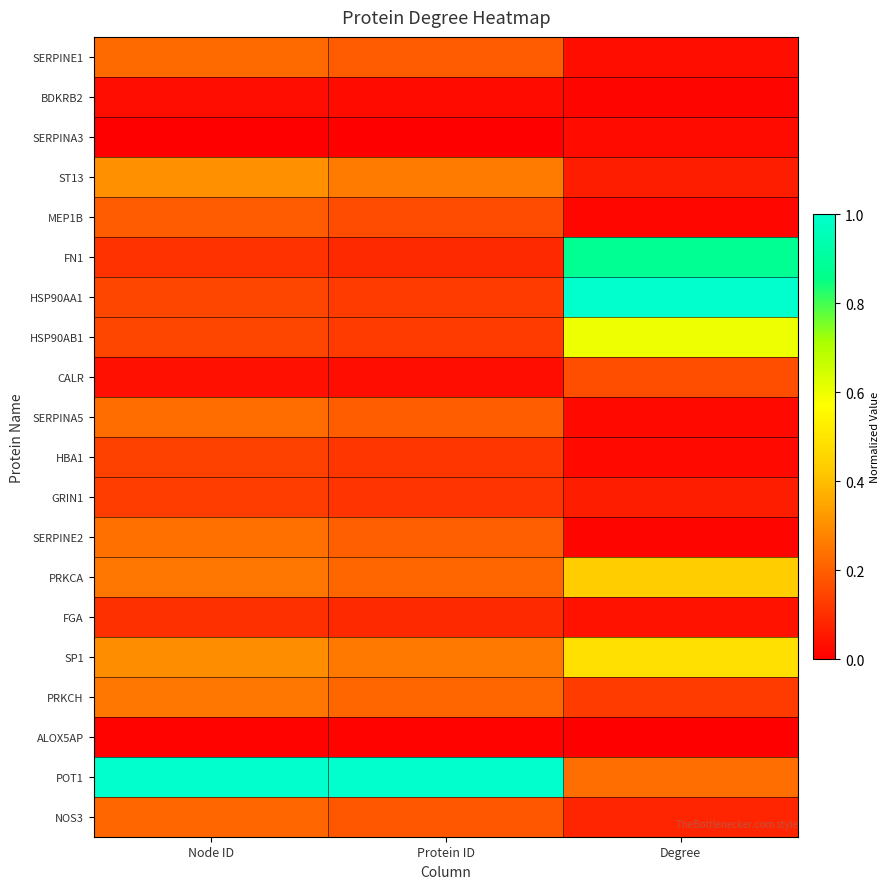

What is the spread (max minus min) of values at Protein ID?

1.0